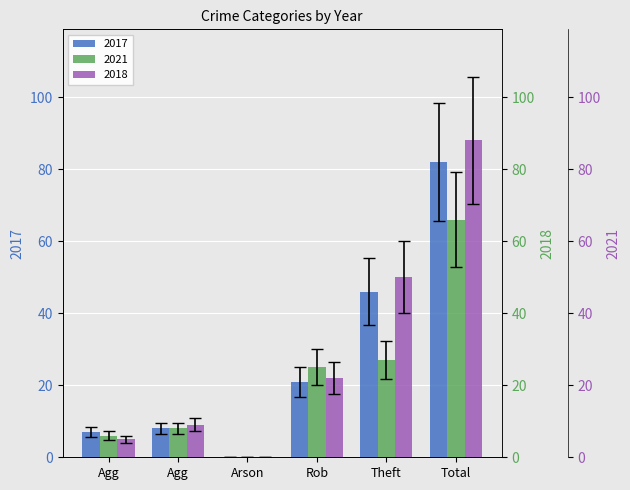

What position from the right is Aggravated Assault?

6